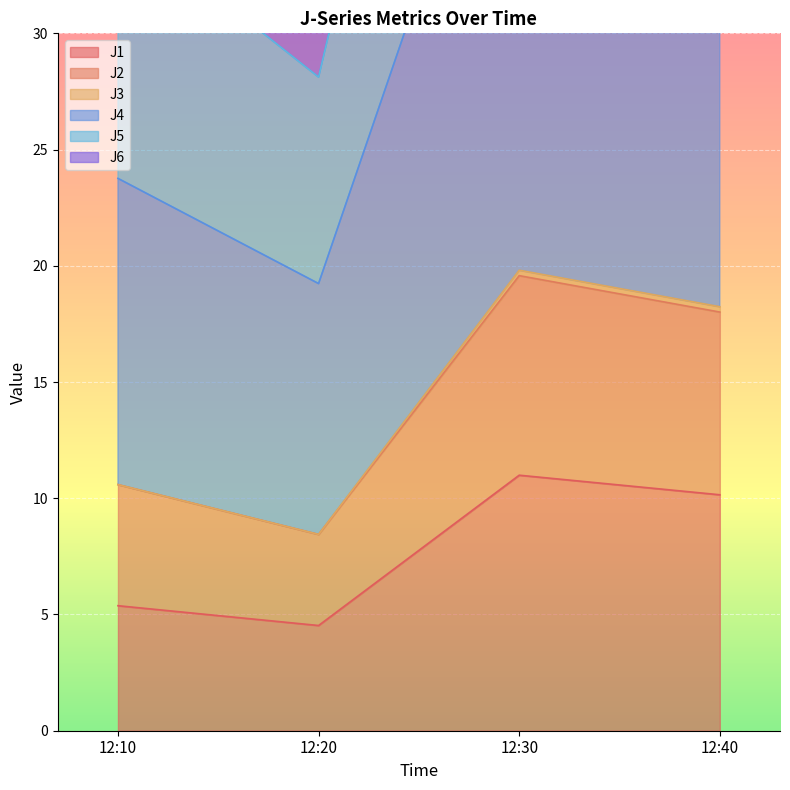

How many values in the J4 series exceed 59?

2